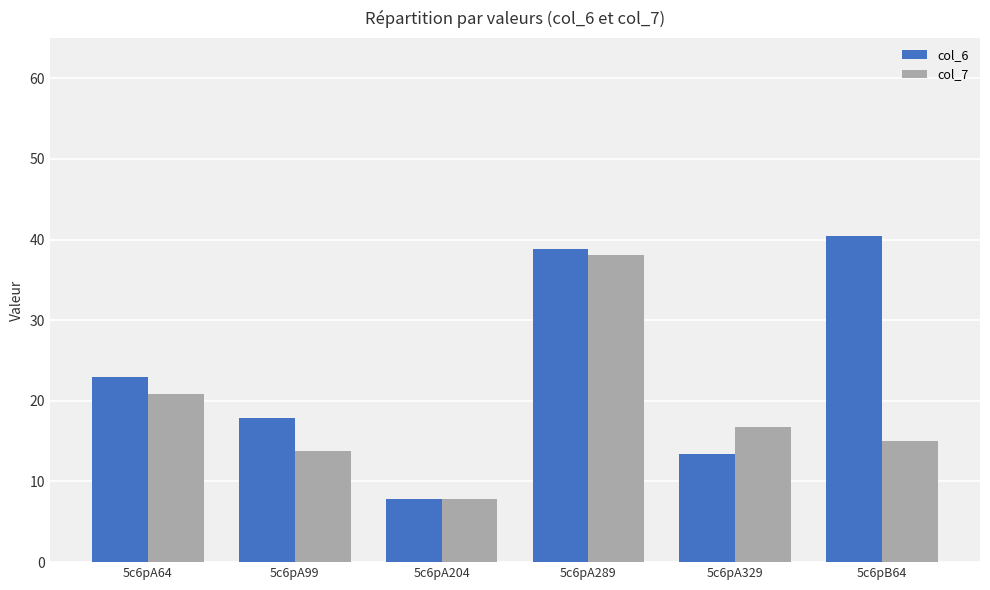

What is the label of the 4th bar from the right?

5c6pA204